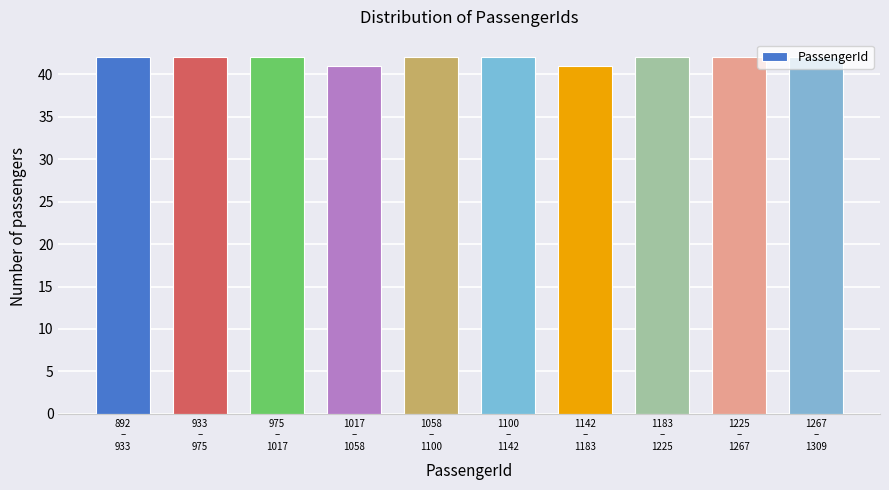

What is the sum of all values?

418